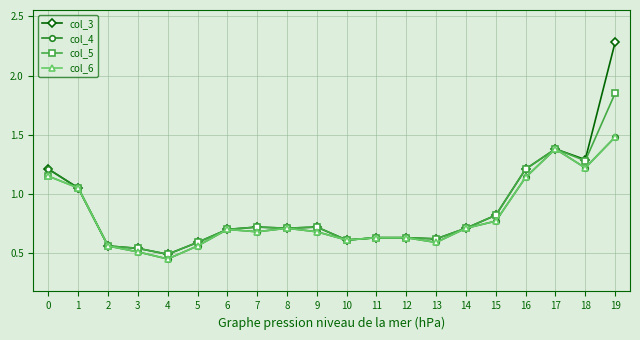

True or false: col_4 has a value of 0.4 at 18.

False